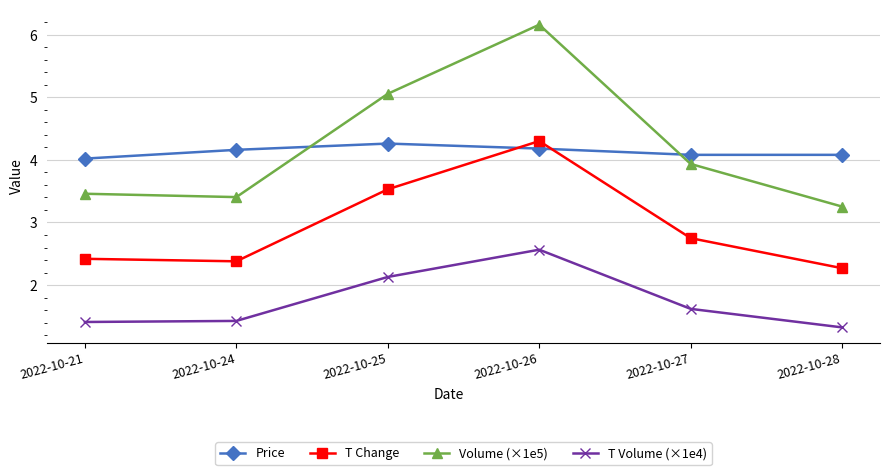

Count the number of categories in the chart.

6